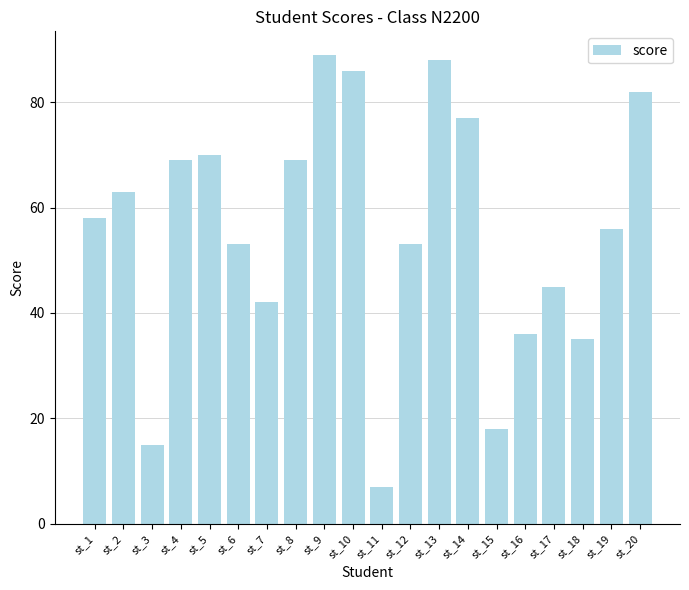

The value at st_3 is 15. True or false?

True